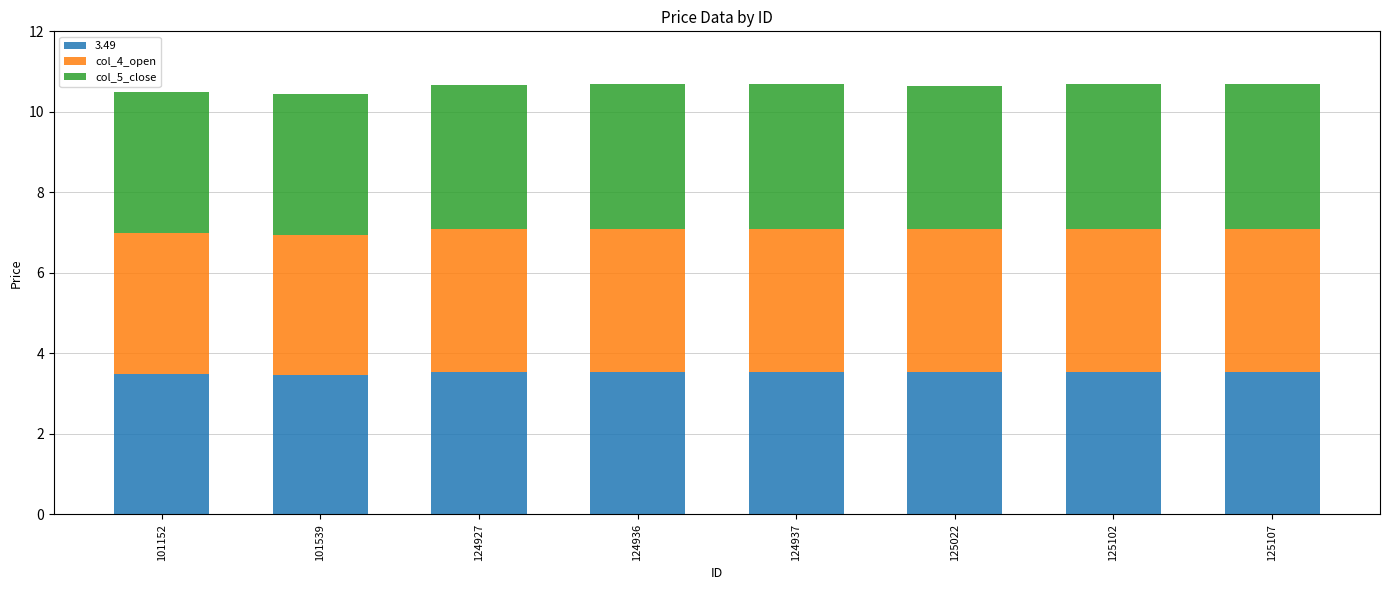

The value of 3.49 at 124927 is 3.5. True or false?

True